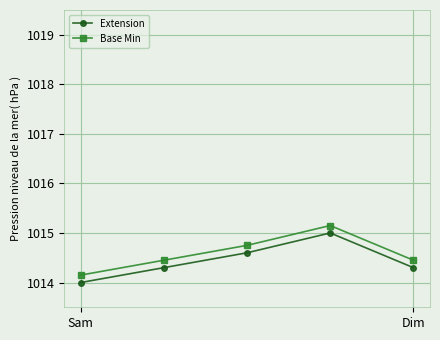

What is the maximum value for Extension?

1015.0